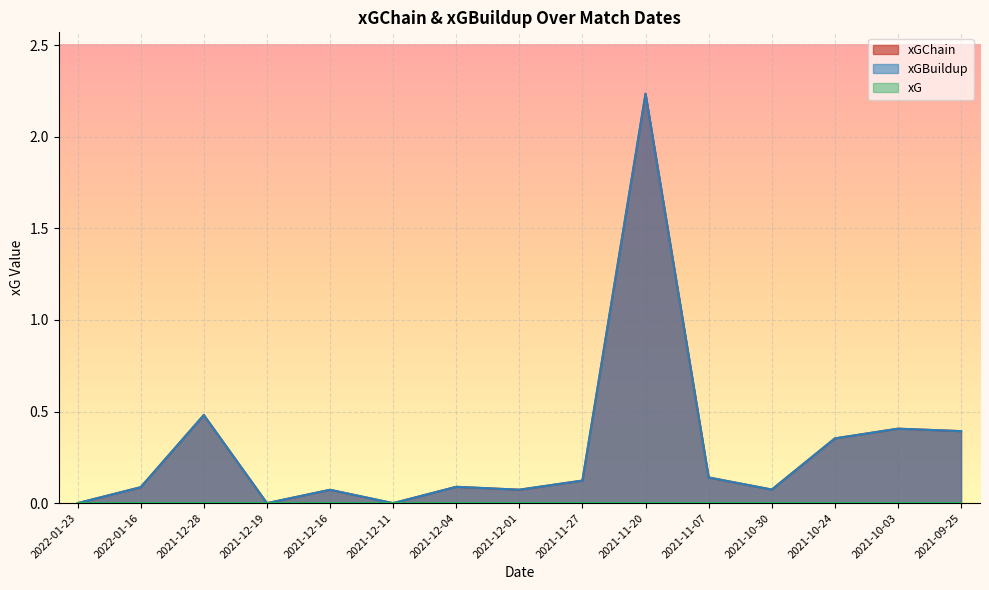

At which label is xGBuildup line closest to 1?

2021-12-28